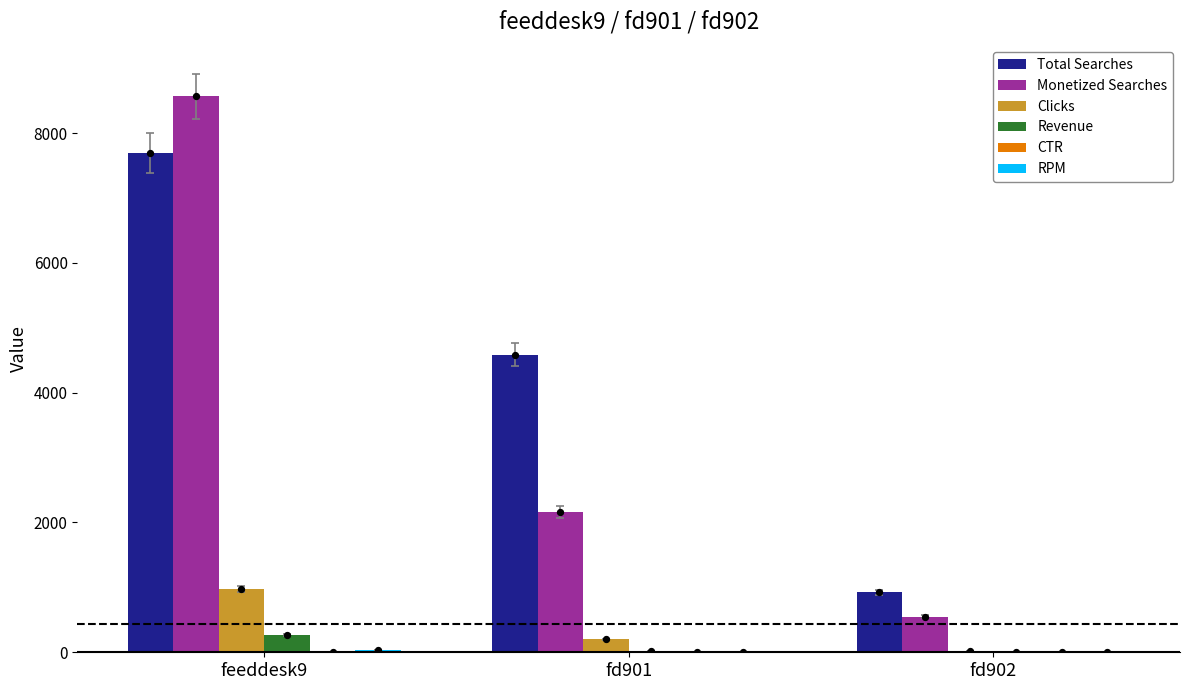

At which category is the sum across all series the highest?

feeddesk9